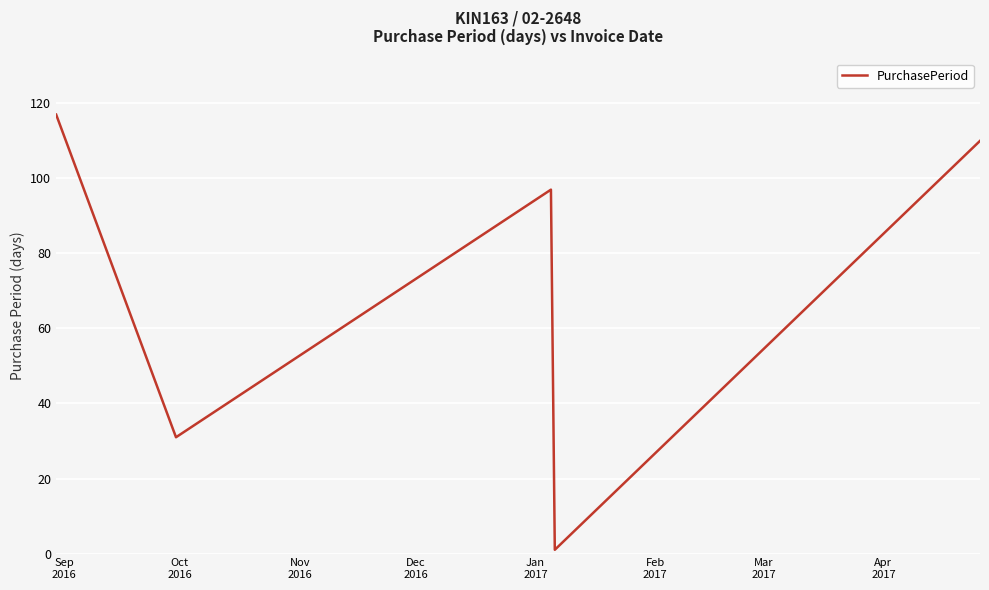

What is the average value?

71